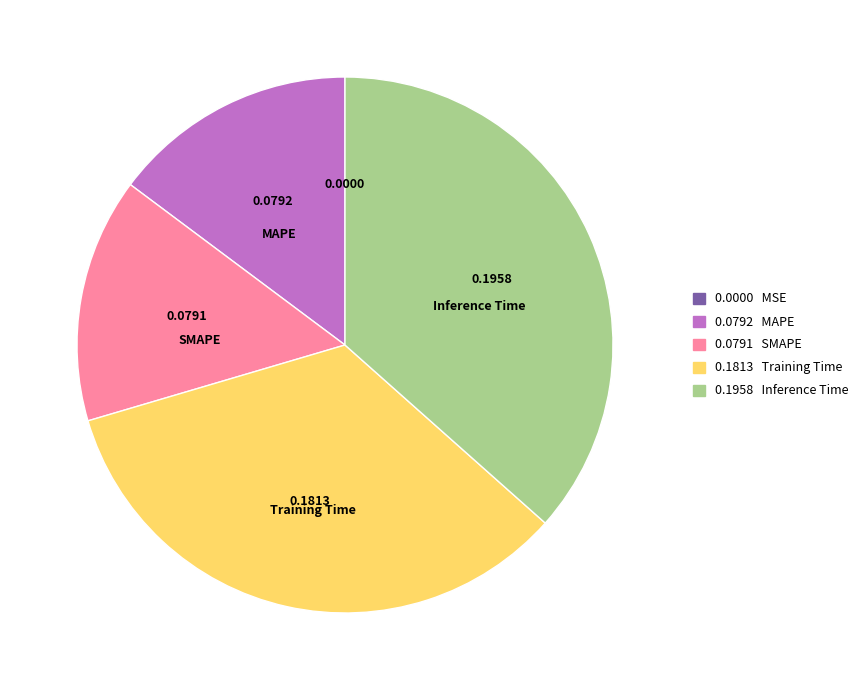

Is there any slice that represents more than half of the pie?

No